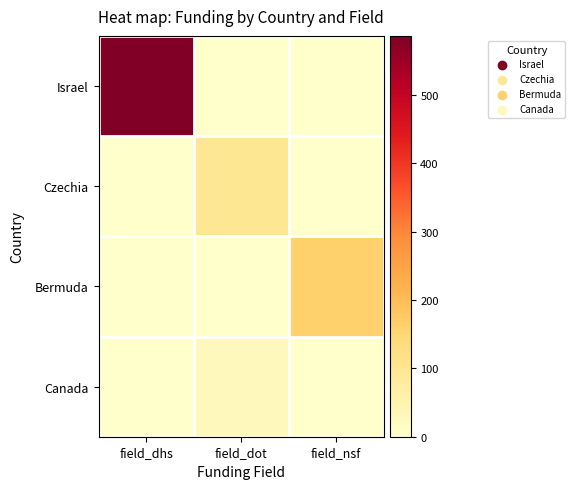

Reading left to right, extract all data points from this chart.

Israel: field_dhs=586	field_dot=0	field_nsf=0
Czechia: field_dhs=0	field_dot=94	field_nsf=0
Bermuda: field_dhs=0	field_dot=0	field_nsf=161
Canada: field_dhs=0	field_dot=26	field_nsf=0